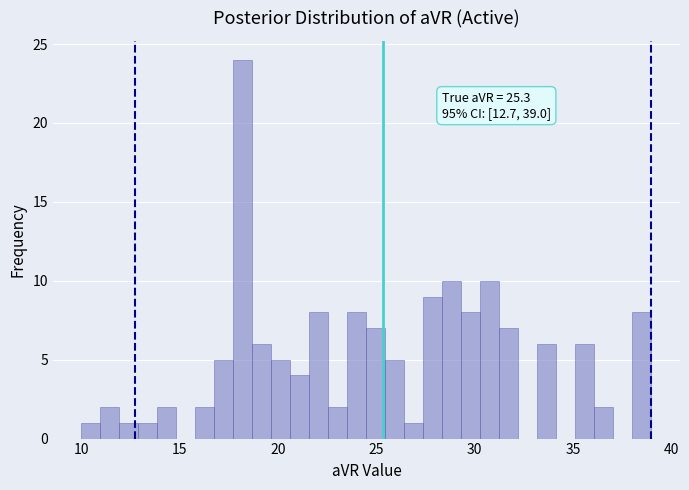

Around what value on the x-axis is the tallest bar? Give the approximate position of its centre, as read against the axis.

18.0